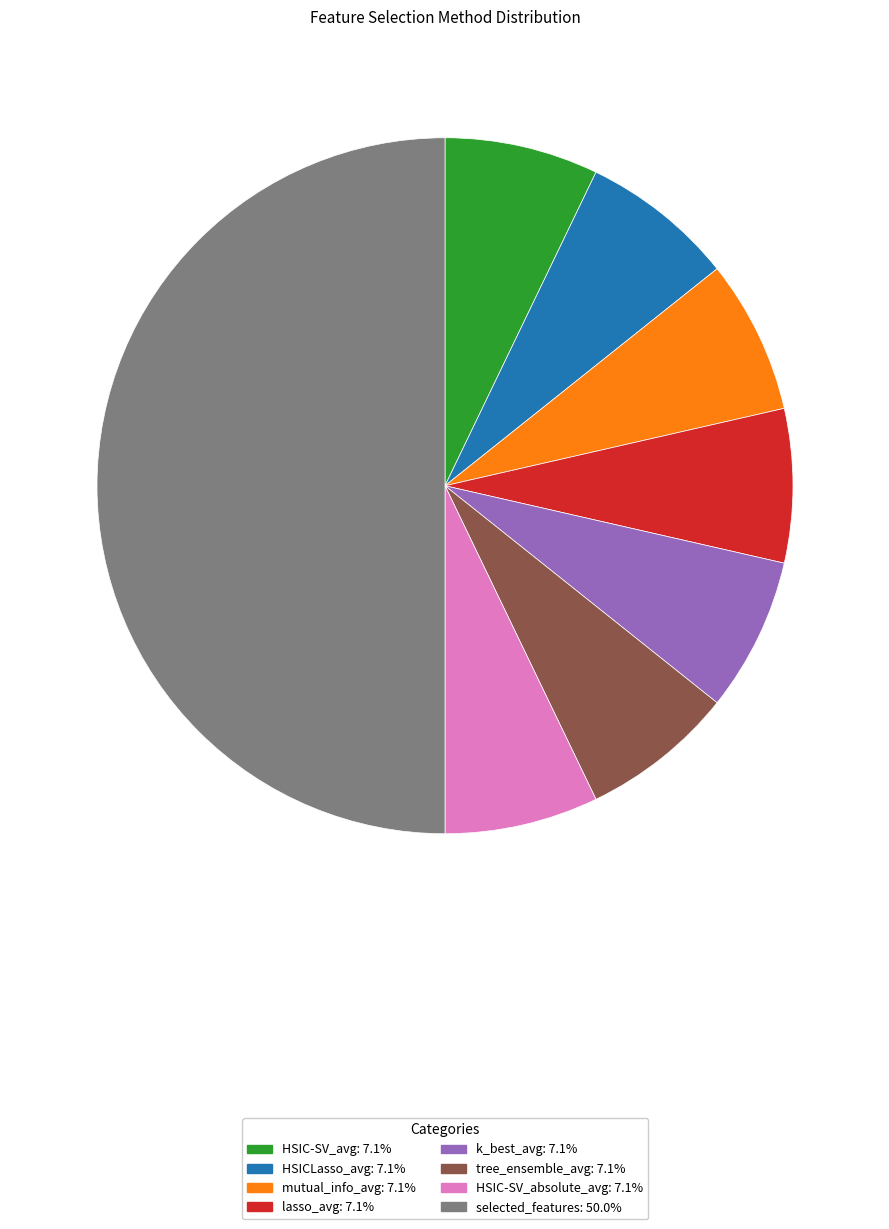

Do HSIC-SV_avg and tree_ensemble_avg together represent more than half of the pie?

No